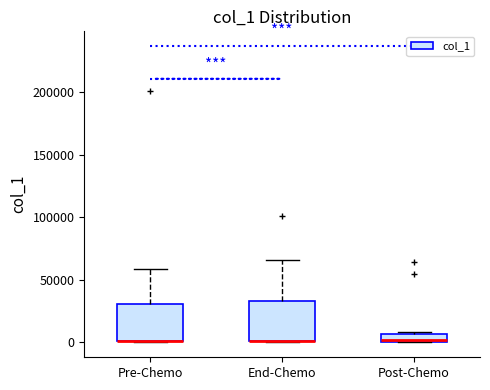

Where is the upper edge of the box for Pre-Chemo on the y-axis? The values are not printed on the chart, so give them approximately, as read against the axis.

30000